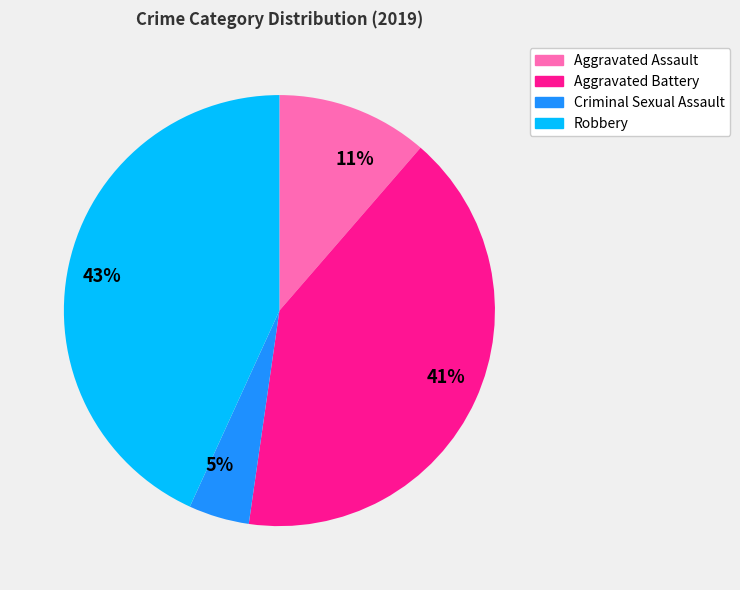

Combined, do 43% and 11% account for over 50%?

Yes